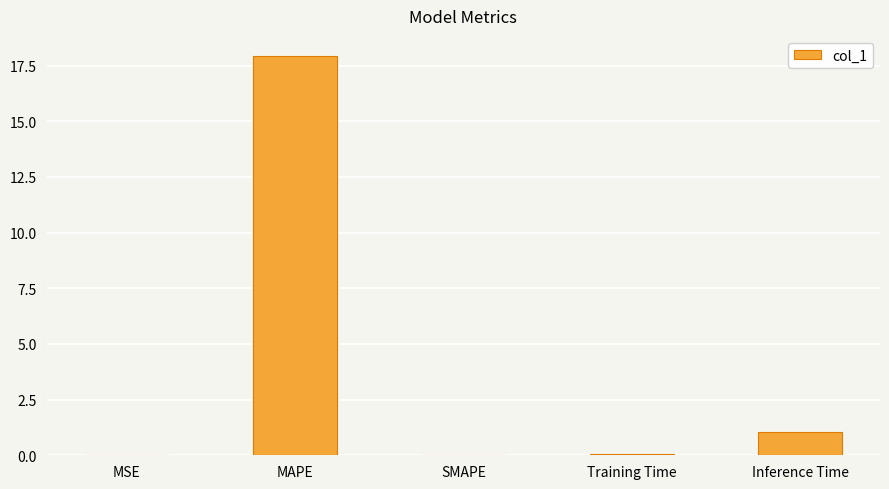

Which has a higher value, SMAPE or Inference Time?

Inference Time